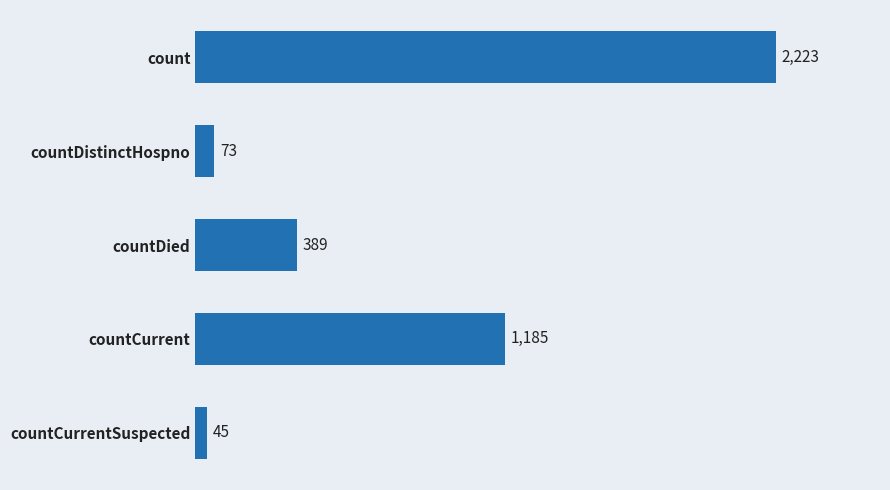

What is the label of the 3rd bar from the bottom?

countDied